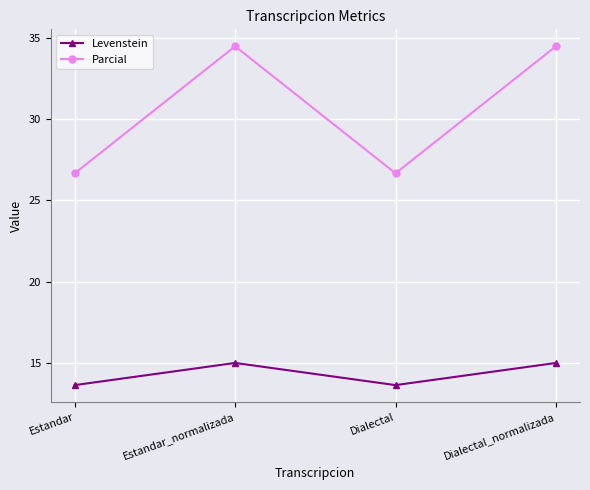

List the series in order of their overall mean, lowest first.

Levenstein, Parcial